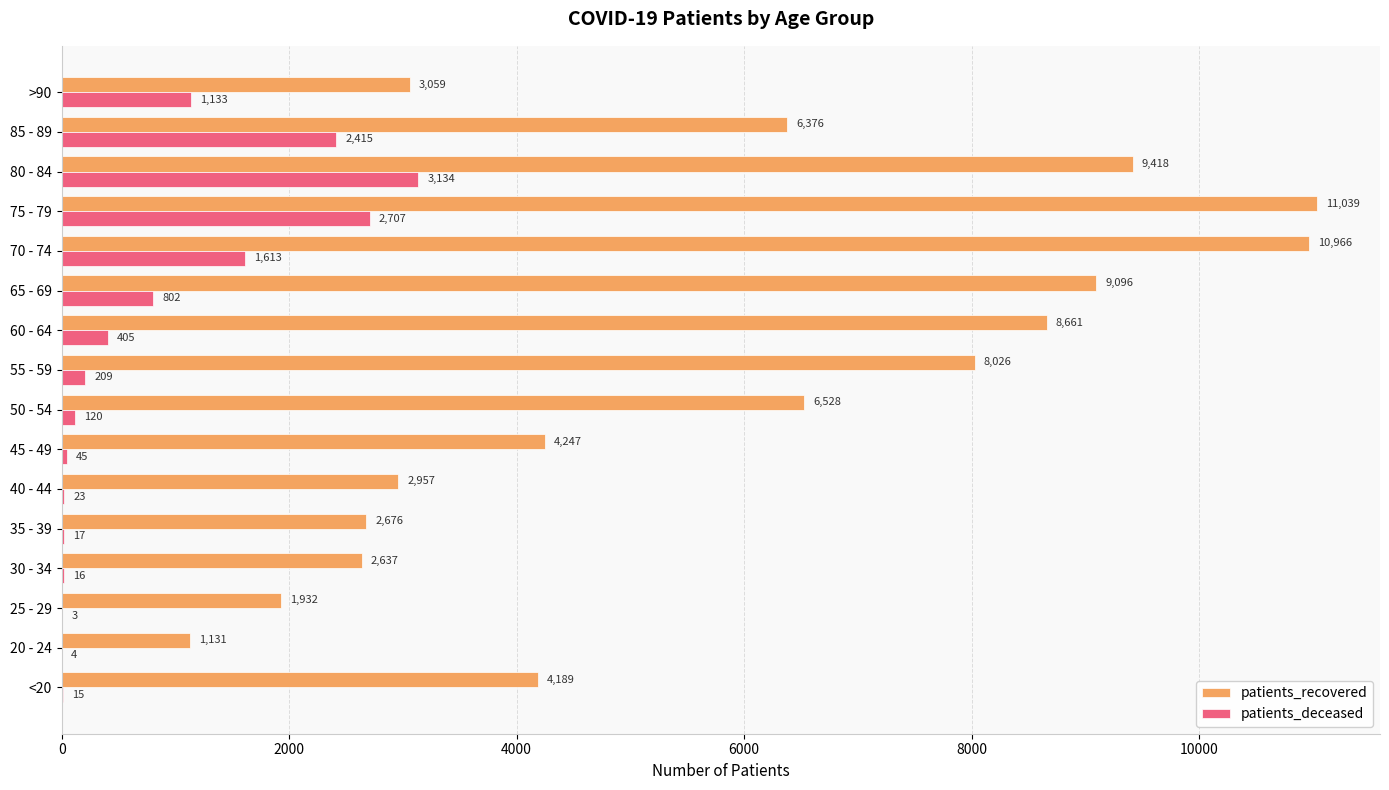

Between 40 - 44 and 80 - 84, which series saw the biggest shift?

patients_recovered